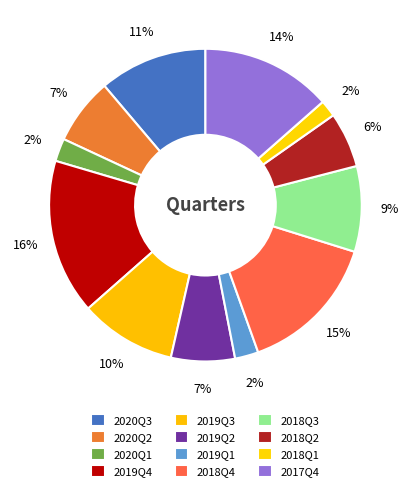

How many slices are in this pie chart?

12